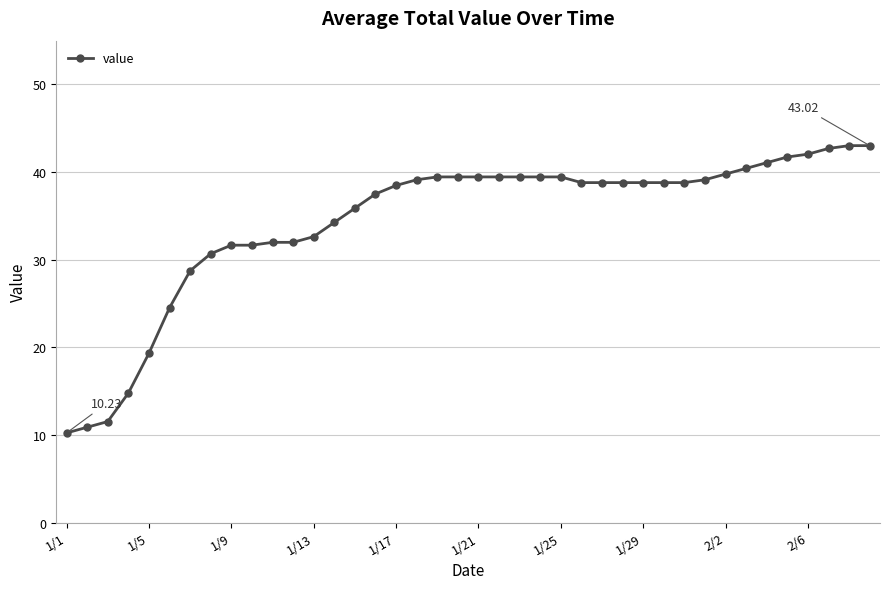

What is the average value?

34.4